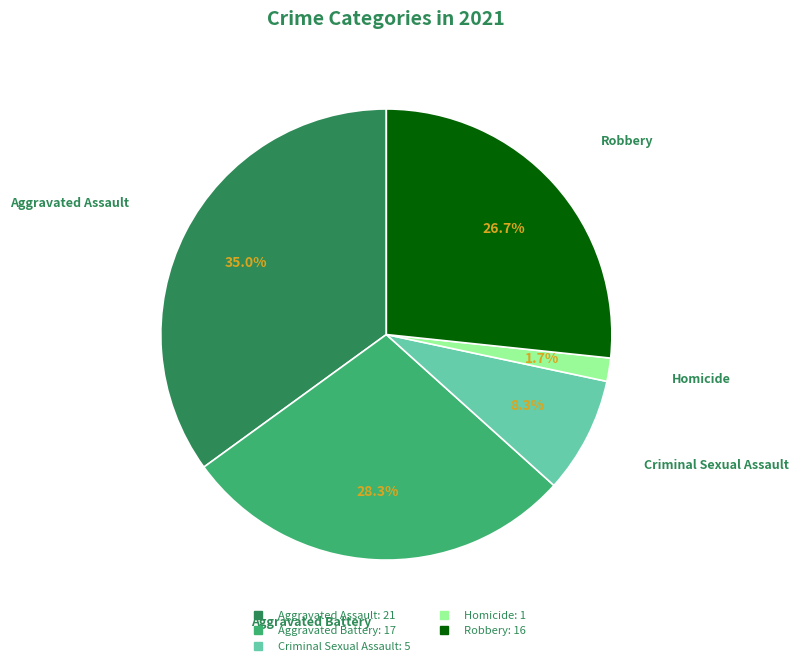

To the nearest percent, what is the difference between the Aggravated Battery and Aggravated Assault slice percentages?

7%